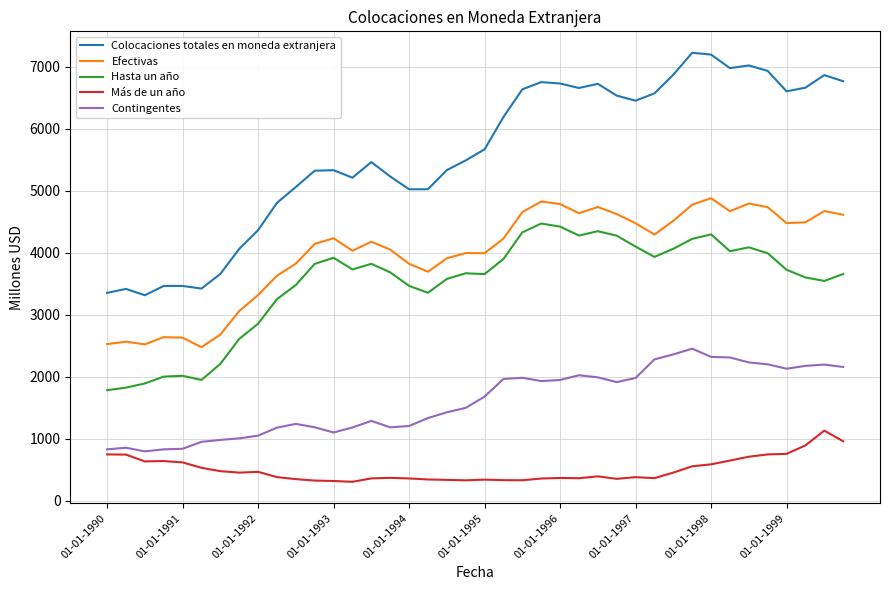

Which series has the largest total across all categories?

Colocaciones totales en moneda extranjera